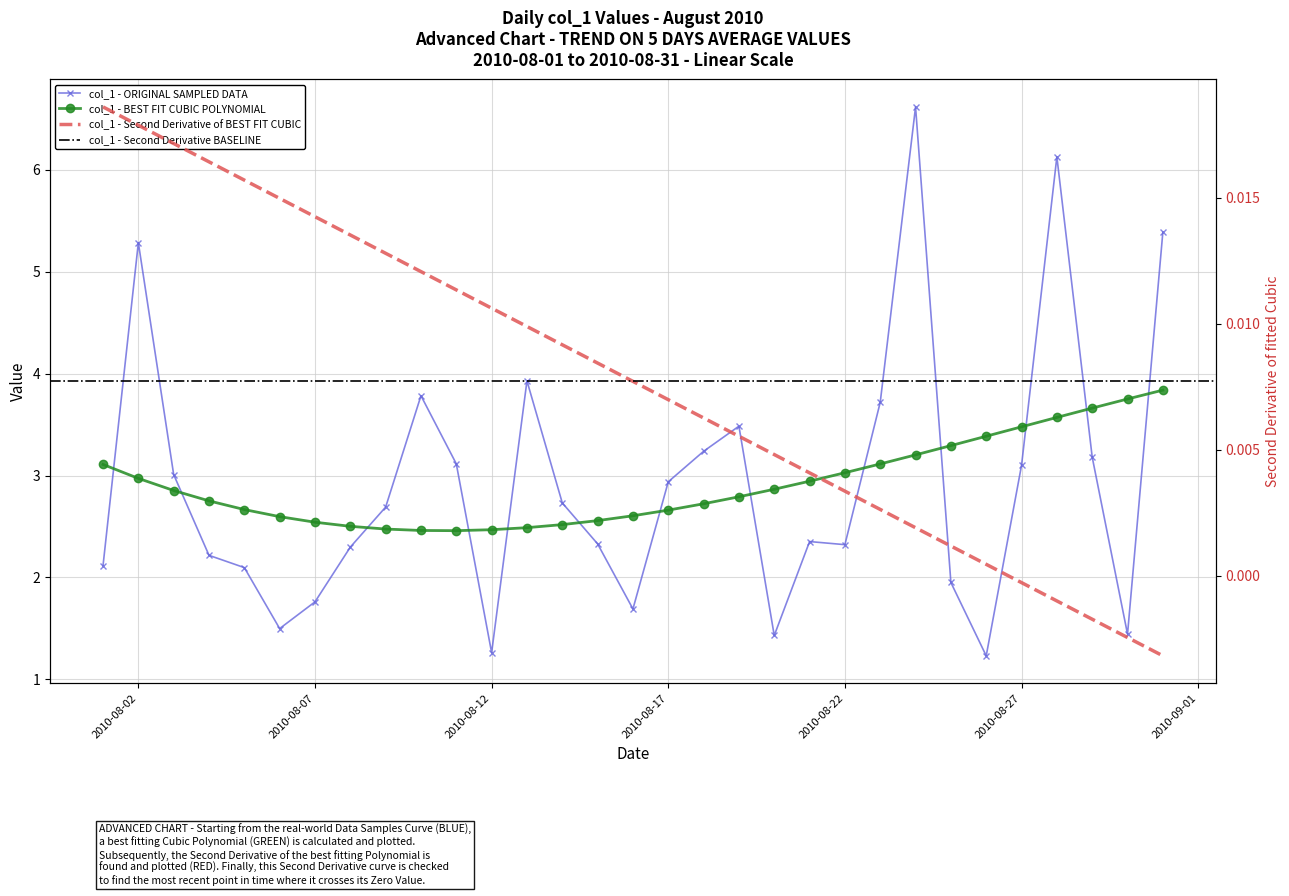

Which label corresponds to the largest value in the chart?

2010-08-24